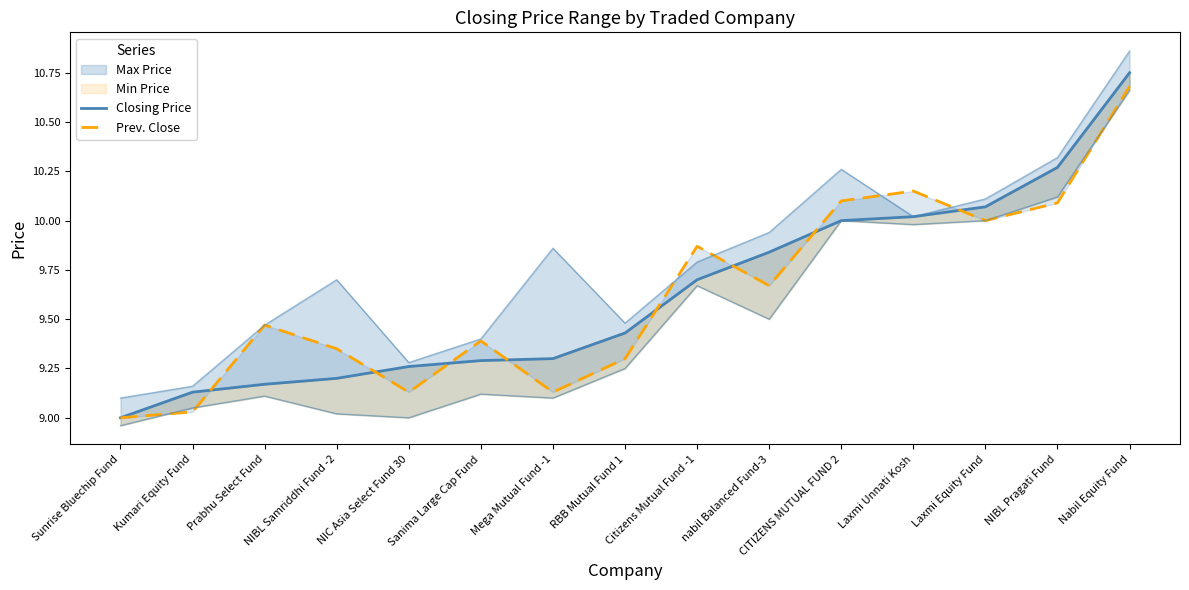

The Closing Price series shows 9.2 at Prabhu Select Fund. True or false?

True